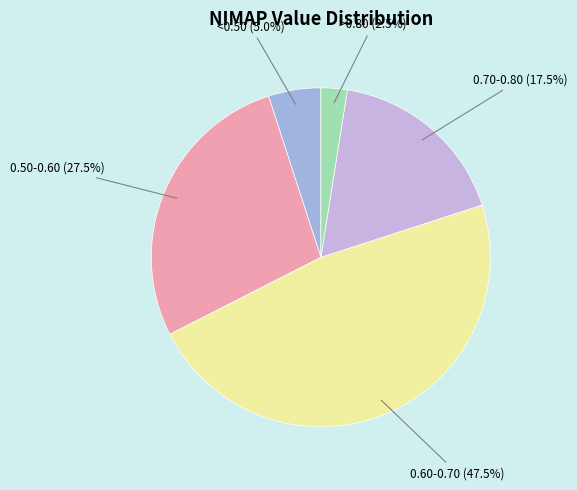

To the nearest percent, what is the difference between the largest and smallest slice percentages?

45%